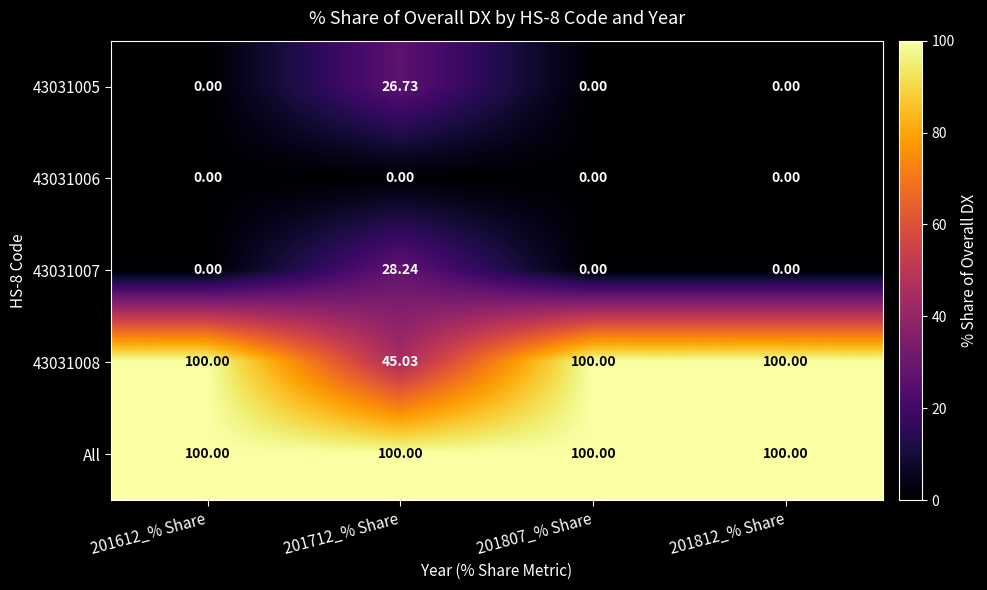

Which series has the largest total across all categories?

All